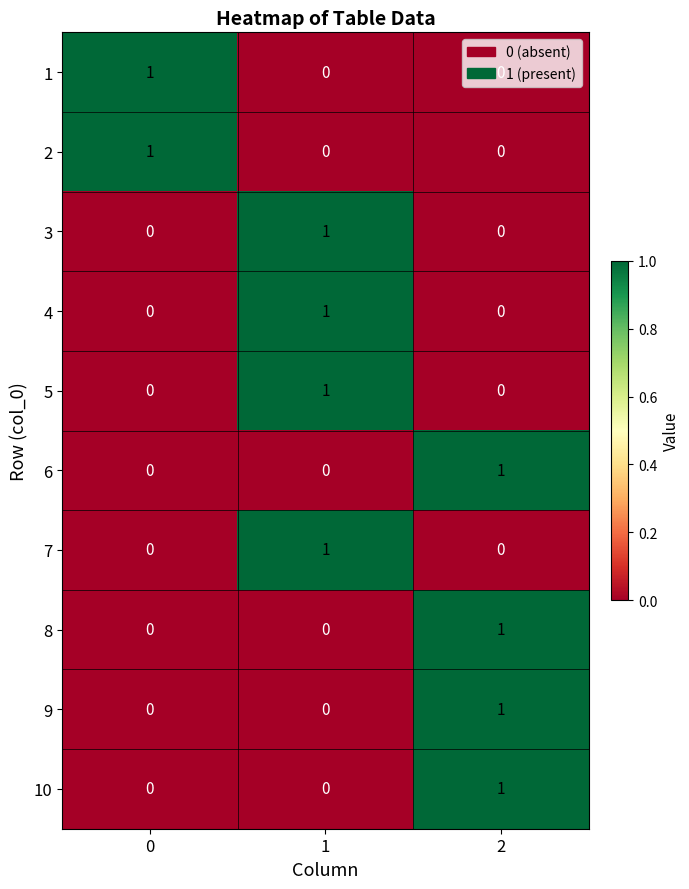

Is it true that 4 equals 0 at 2?

True